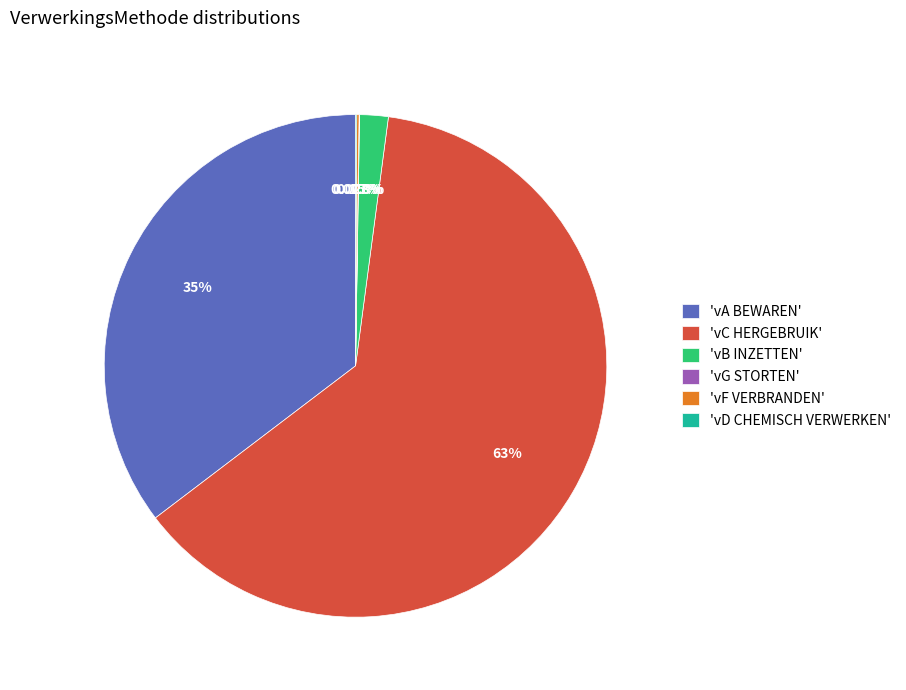

What is the largest slice in the pie chart?

'vC HERGEBRUIK'